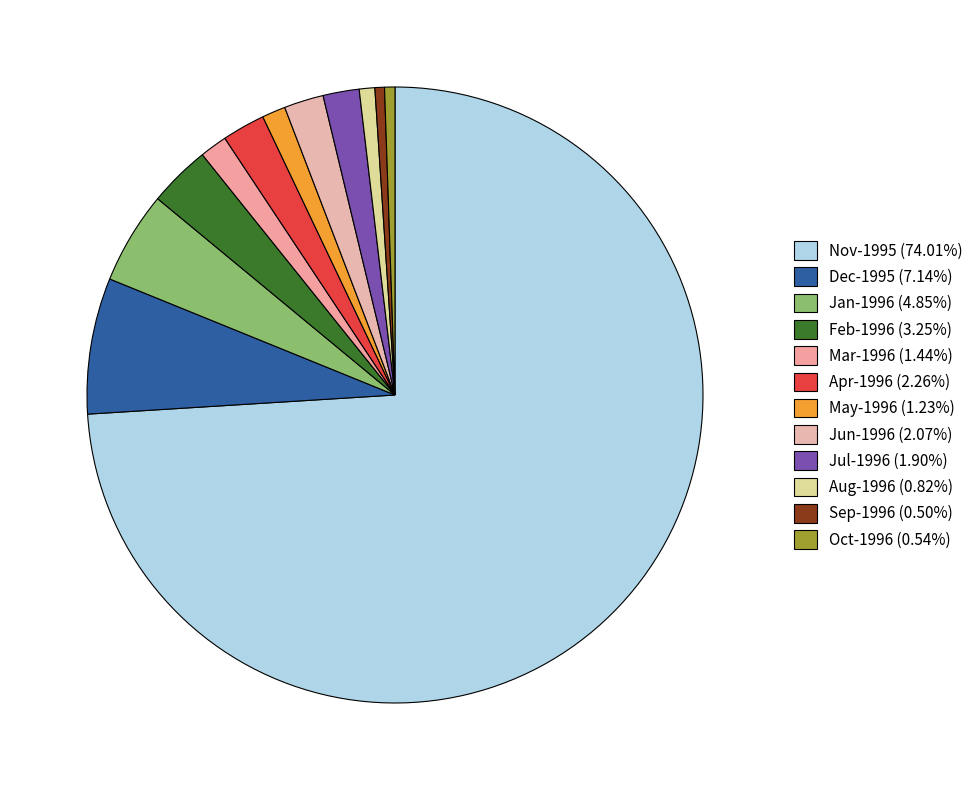

How many slices are in this pie chart?

12